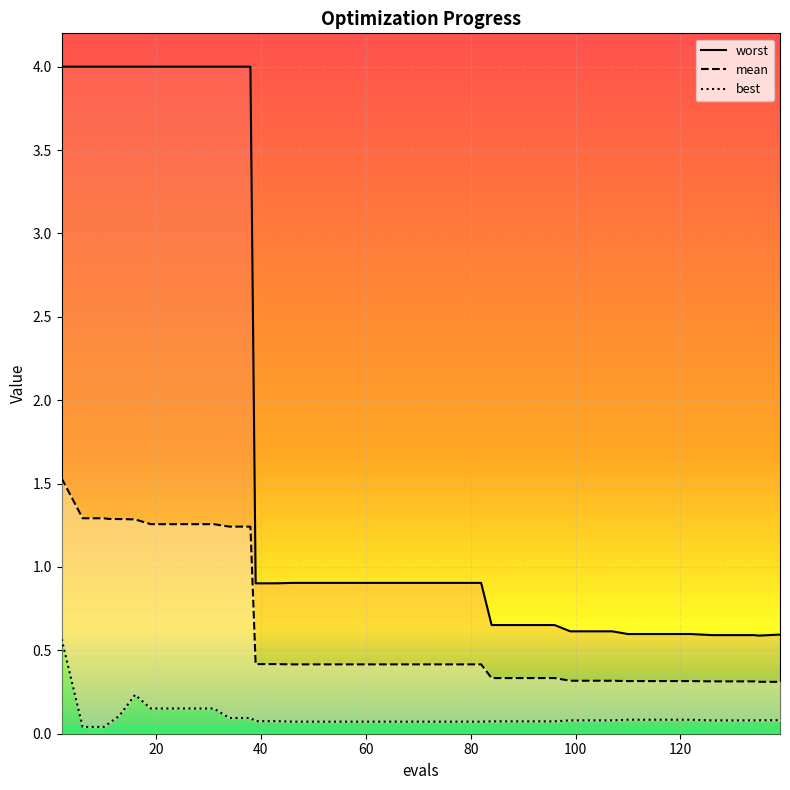

How many lines are shown in the chart?

3